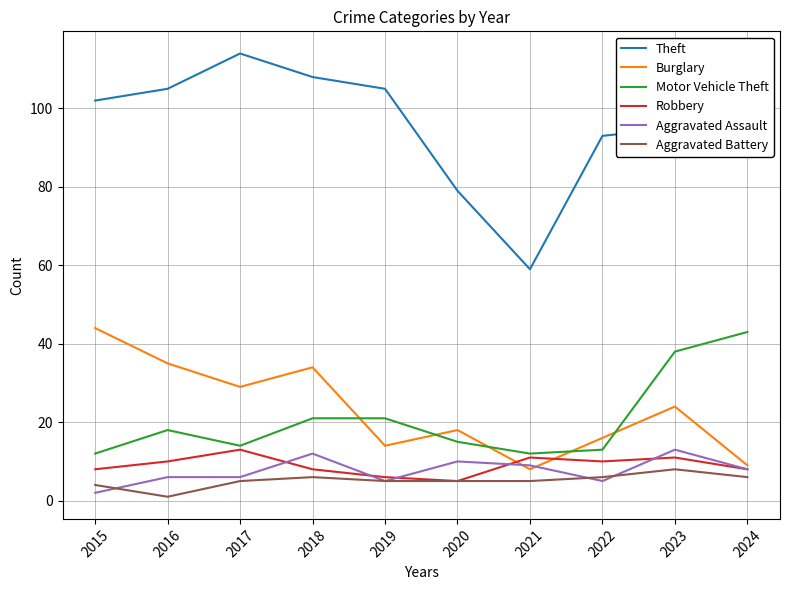

Where is the first local maximum for Theft?

2017